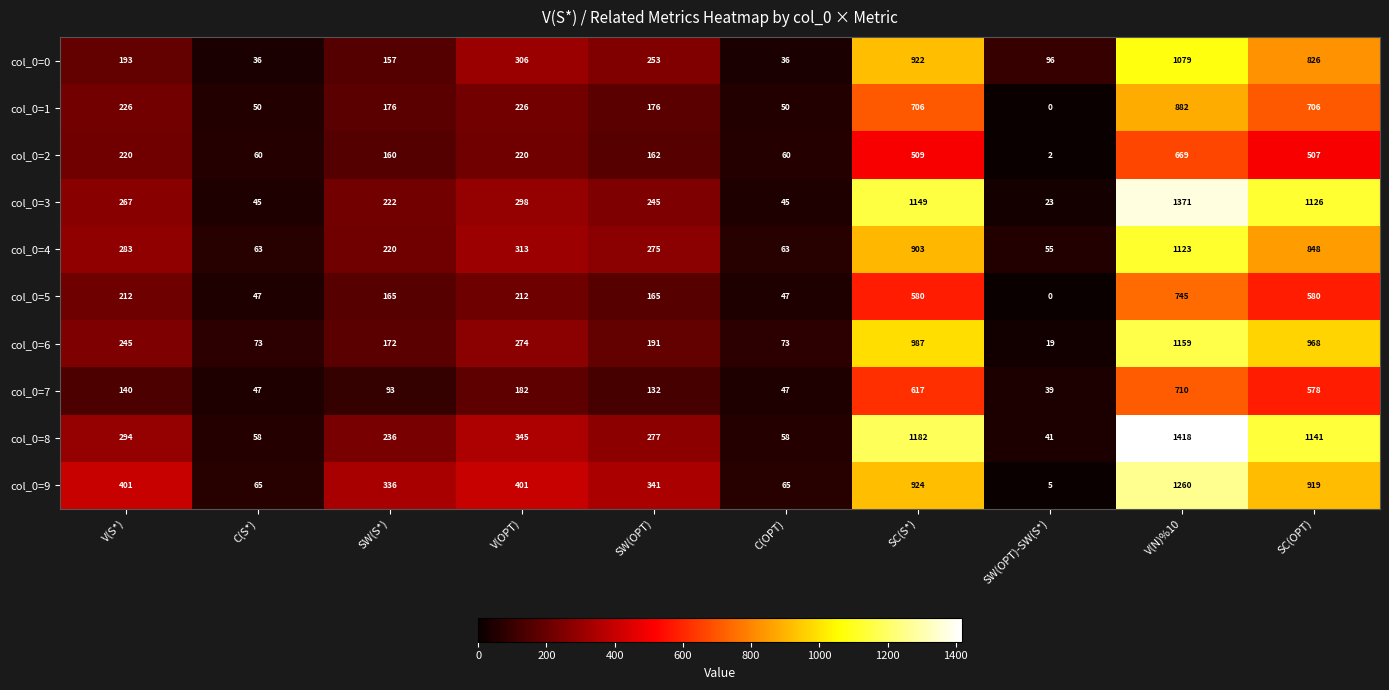

Between V(S*) and SC(OPT), which series saw the biggest shift?

col_0=3